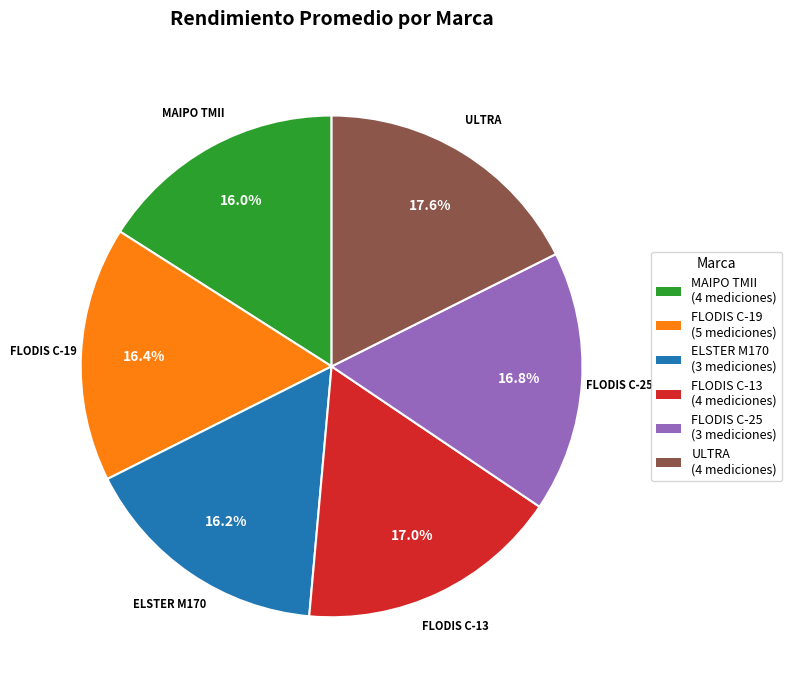

What percentage is NOT represented by FLODIS C-25?

83.2%